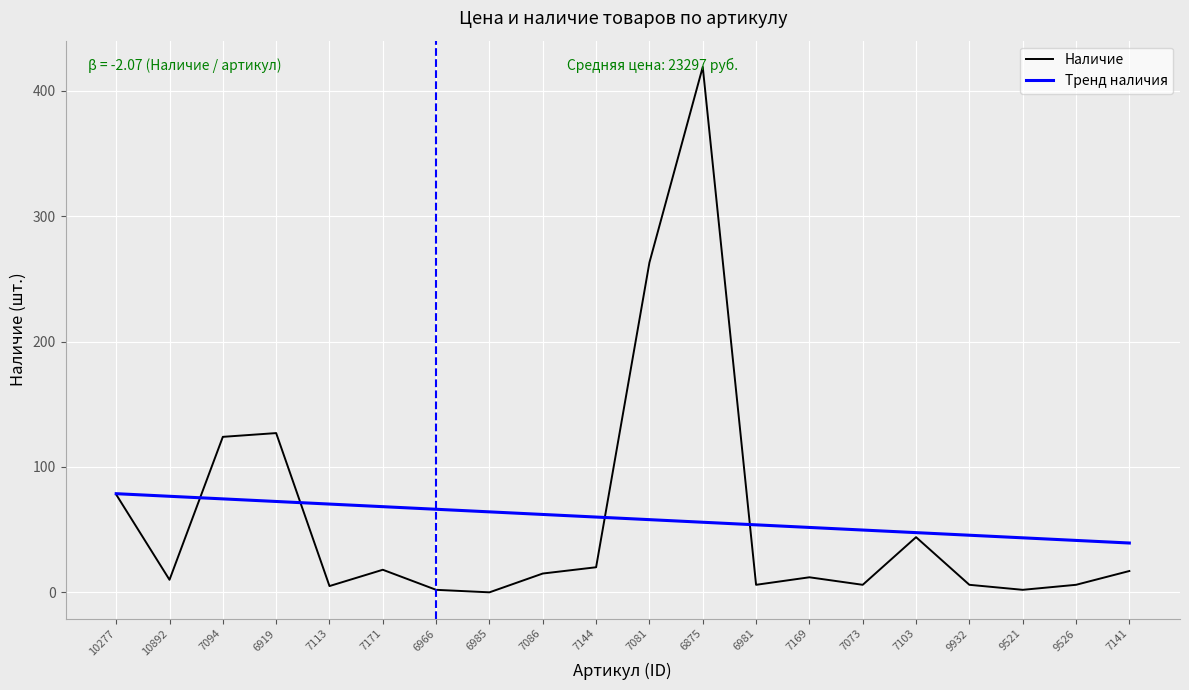

How many lines are shown in the chart?

2